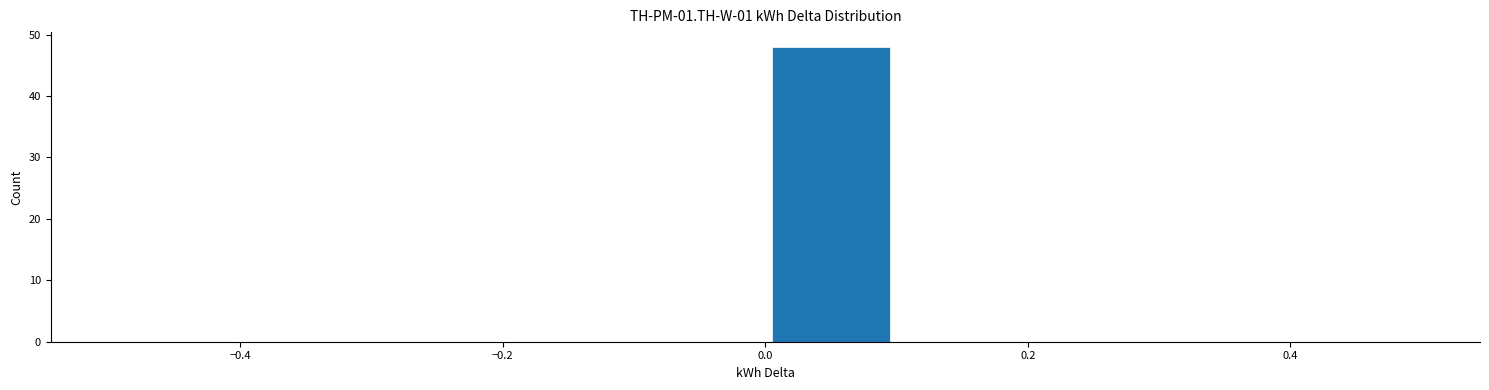

Reading left to right, list every bar in this chart as the range it spans on the x-axis followed by its height. The values are not printed on the chart, so give them approximately, as read against the axis.

-0.5 to -0.4: 0
-0.4 to -0.3: 0
-0.3 to -0.2: 0
-0.2 to -0.1: 0
-0.1 to 0.0: 0
0.0 to 0.1: 48
0.1 to 0.2: 0
0.2 to 0.3: 0
0.3 to 0.4: 0
0.4 to 0.5: 0